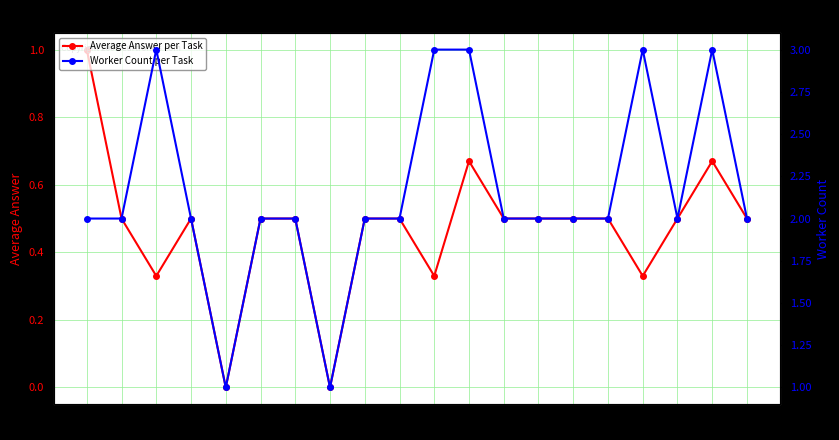

True or false: Average Answer per Task and Worker Count per Task cross at least once.

False